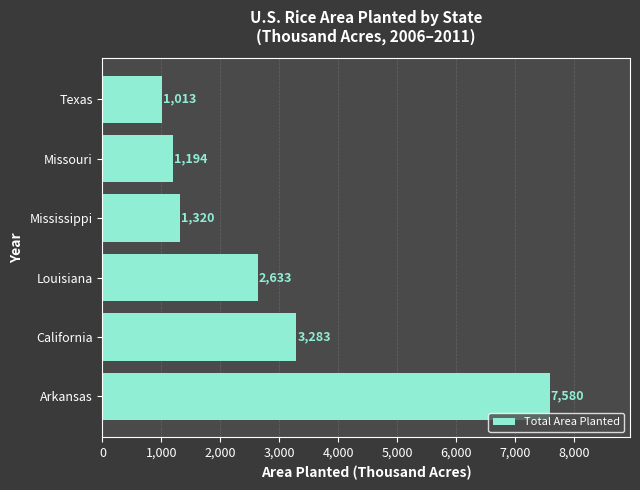

Rank the categories by value from highest to lowest.

Arkansas, California, Louisiana, Mississippi, Missouri, Texas